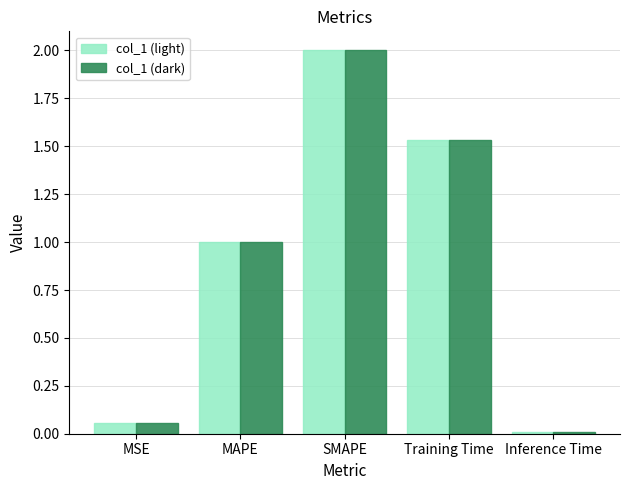

Is the value of col_1 (light) at MSE greater than the value of col_1 (dark) at Inference Time?

Yes